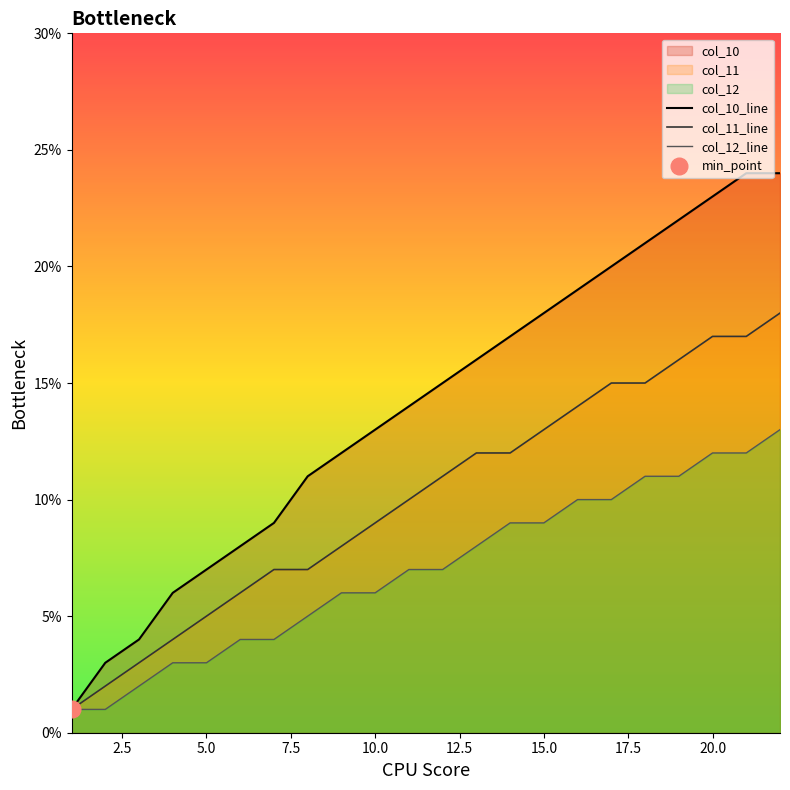

True or false: col_12_line and col_10_line cross at least once.

False